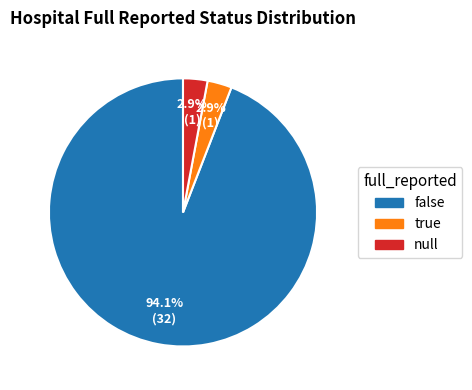

Is the sum of false and null greater than half?

Yes